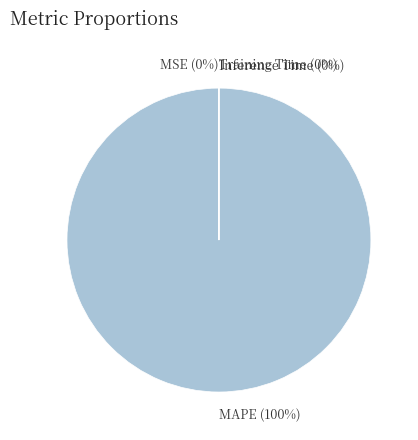

Does MAPE represent more than half of the total?

Yes